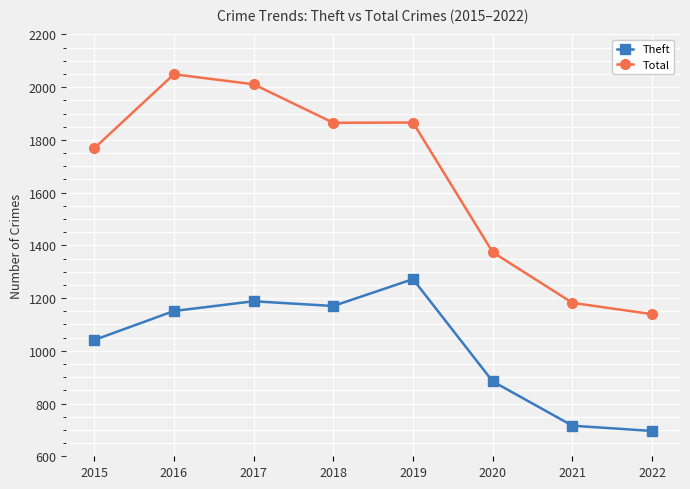

What is the greatest value displayed?

2049